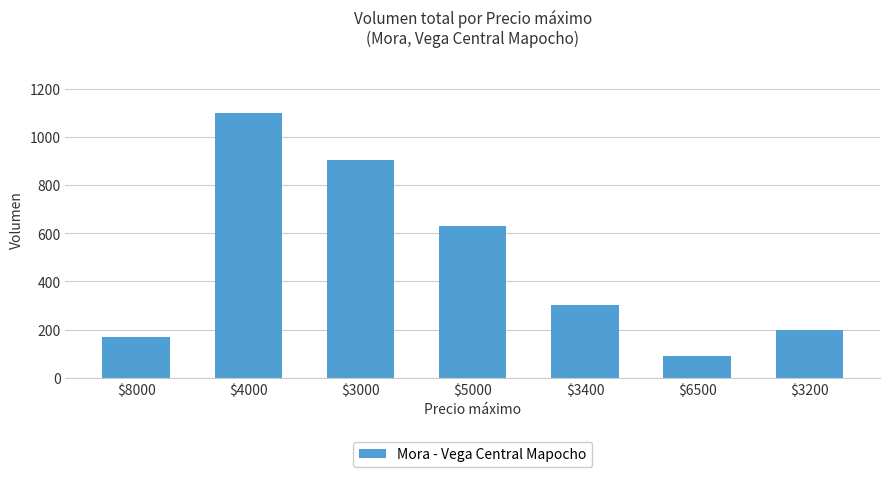

What is the ratio of the value at $6500 to the value at $3200?

0.5